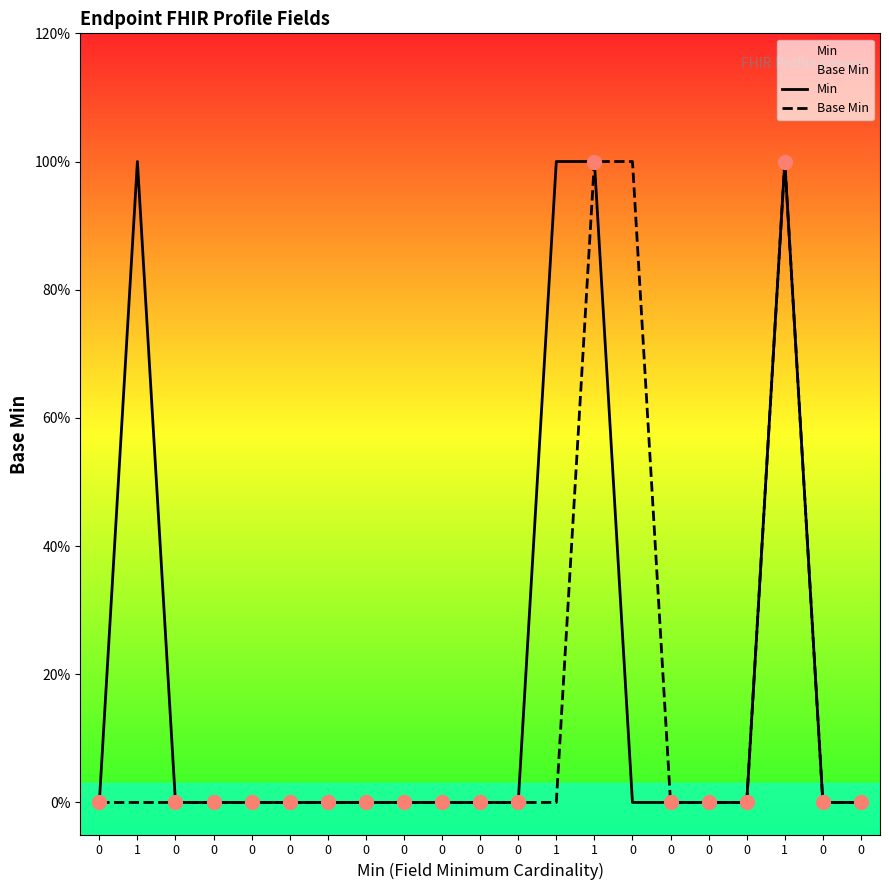

List the labels in order of Min value, largest first.

1, 1, 1, 1, 0, 0, 0, 0, 0, 0, 0, 0, 0, 0, 0, 0, 0, 0, 0, 0, 0